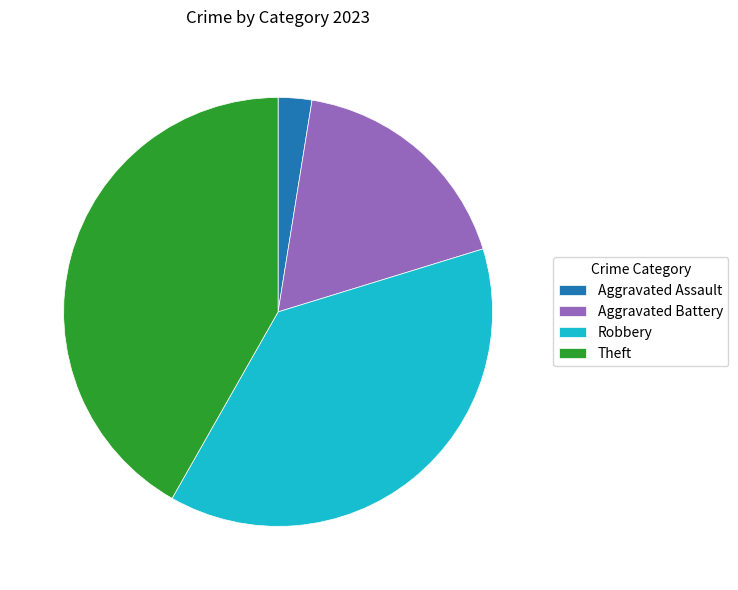

Count the number of slices in the pie.

4